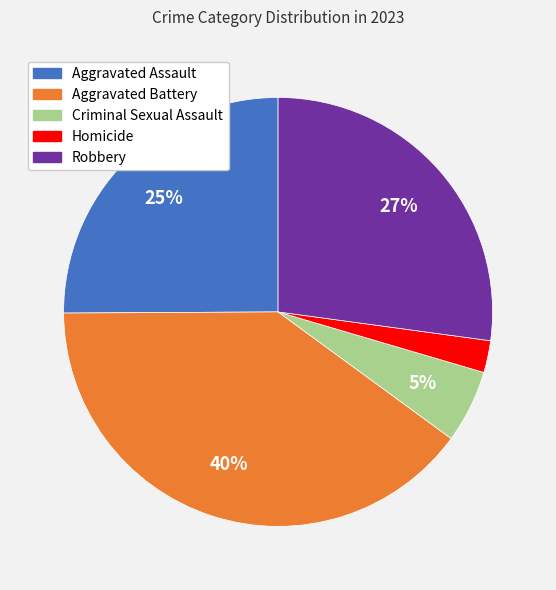

Between Criminal Sexual Assault and Homicide, which is larger?

Criminal Sexual Assault